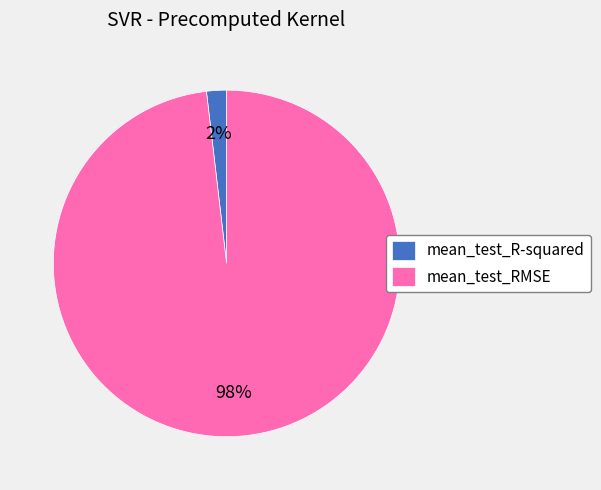

How many slices are in this pie chart?

2